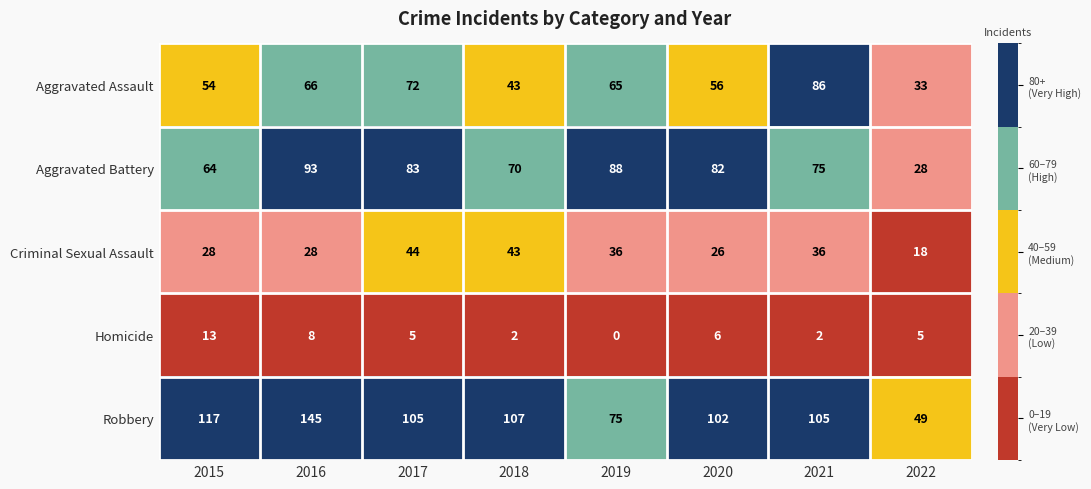

Is it true that Aggravated Battery equals 64 at 2015?

True